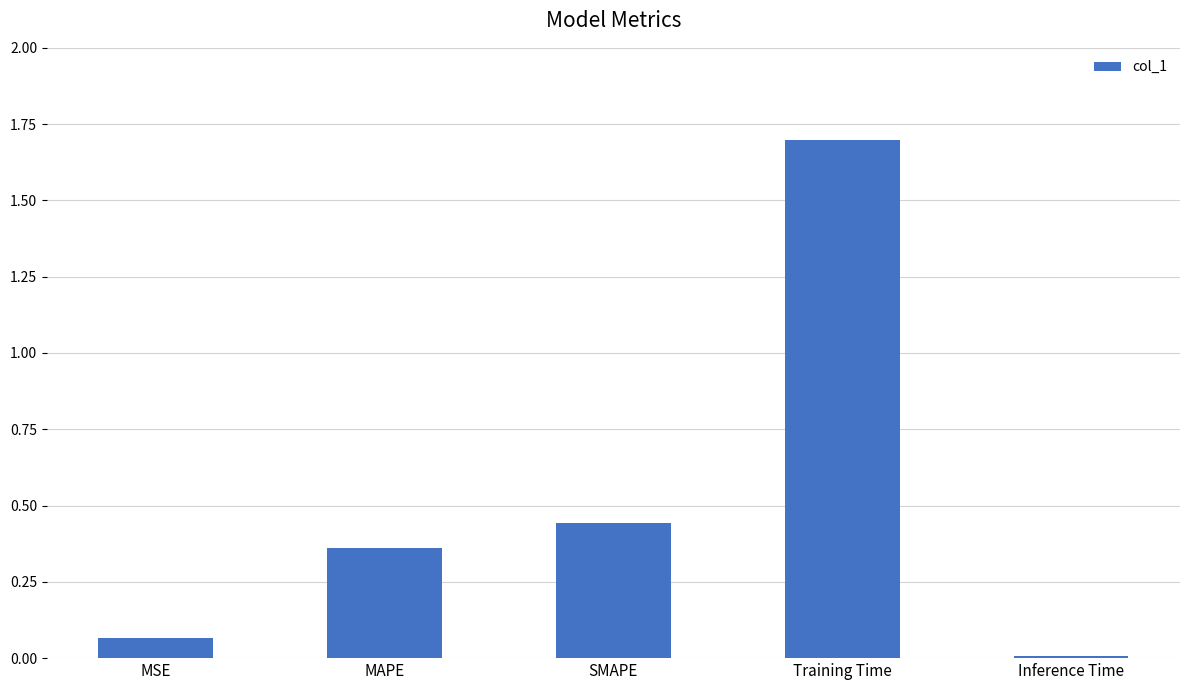

At which category does the chart reach its minimum across all series?

Inference Time